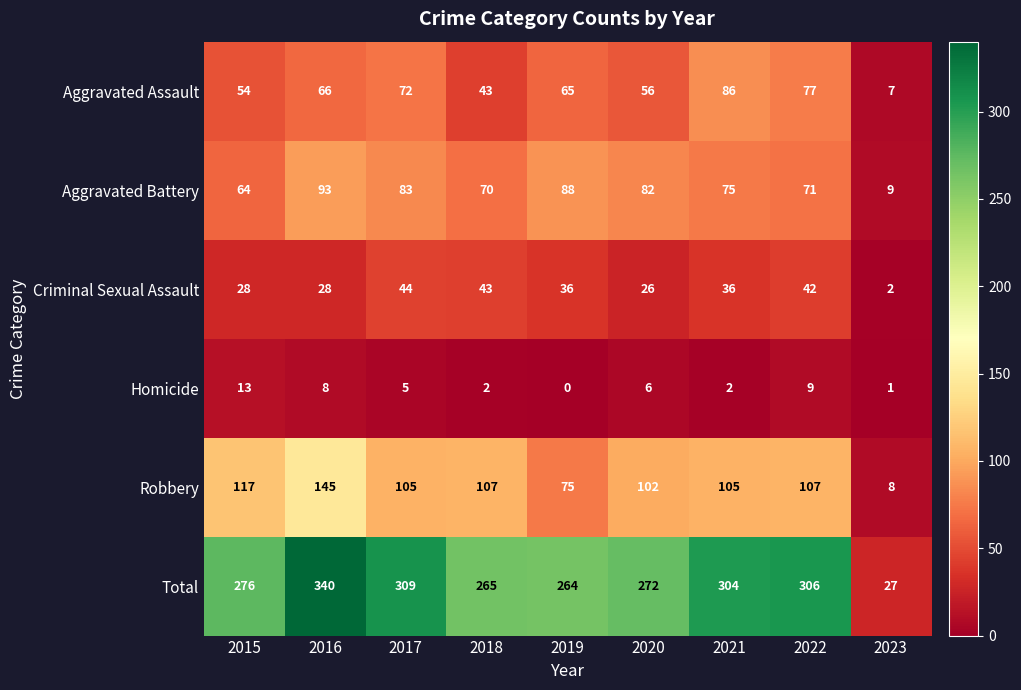

What is the sum of the Robbery values at 2015 and 2017?

222